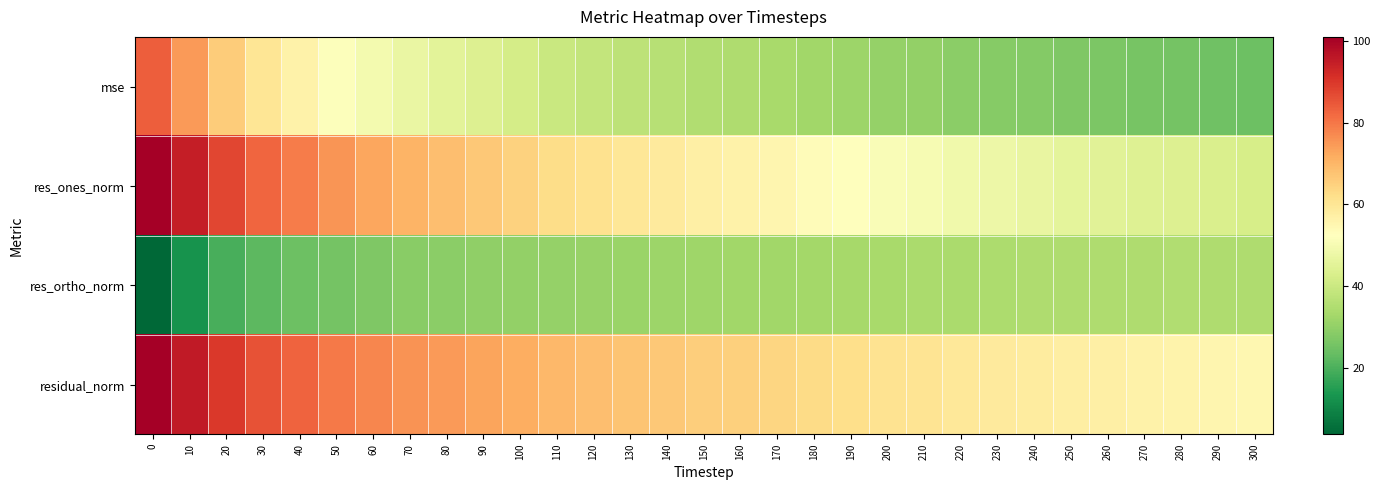

Reading left to right, extract all data points from this chart.

mse: 0=83.8	10=74.8	20=65.9	30=60.1	40=56.3	50=51.8	60=49.5	70=47.2	80=45.5	90=43.7	100=41.9	110=39.7	120=38.5	130=37.3	140=36.3	150=35.2	160=34.7	170=33.7	180=32.3	190=31.4	200=30.5	210=29.9	220=28.9	230=28.4	240=27.7	250=27.1	260=26.6	270=26.0	280=25.7	290=24.9	300=24.6
res_ones_norm: 0=101.0	10=94.7	20=87.5	30=82.7	40=79.2	50=75.3	60=72.9	70=70.3	80=68.6	90=66.7	100=64.9	110=62.6	120=61.2	130=59.8	140=58.6	150=57.3	160=56.5	170=55.2	180=53.4	190=52.3	200=51.0	210=50.2	220=48.7	230=47.8	240=46.7	250=45.9	260=45.1	270=44.4	280=43.7	290=42.9	300=42.2
res_ortho_norm: 0=3.7	10=12.8	20=19.6	30=22.3	40=24.4	50=25.6	60=27.0	70=28.5	80=29.1	90=29.6	100=30.1	110=30.4	120=30.8	130=31.2	140=31.5	150=31.9	160=32.3	170=32.6	180=32.9	190=33.2	200=33.5	210=33.7	220=34.1	230=34.3	240=34.6	250=34.7	260=34.9	270=34.8	280=35.0	290=34.7	300=34.8
residual_norm: 0=101.1	10=95.5	20=89.7	30=85.6	40=82.8	50=79.5	60=77.7	70=75.9	80=74.5	90=73.0	100=71.5	110=69.6	120=68.5	130=67.5	140=66.6	150=65.6	160=65.1	170=64.1	180=62.7	190=61.9	200=61.0	210=60.4	220=59.4	230=58.8	240=58.1	250=57.5	260=57.0	270=56.4	280=56.0	290=55.2	300=54.7